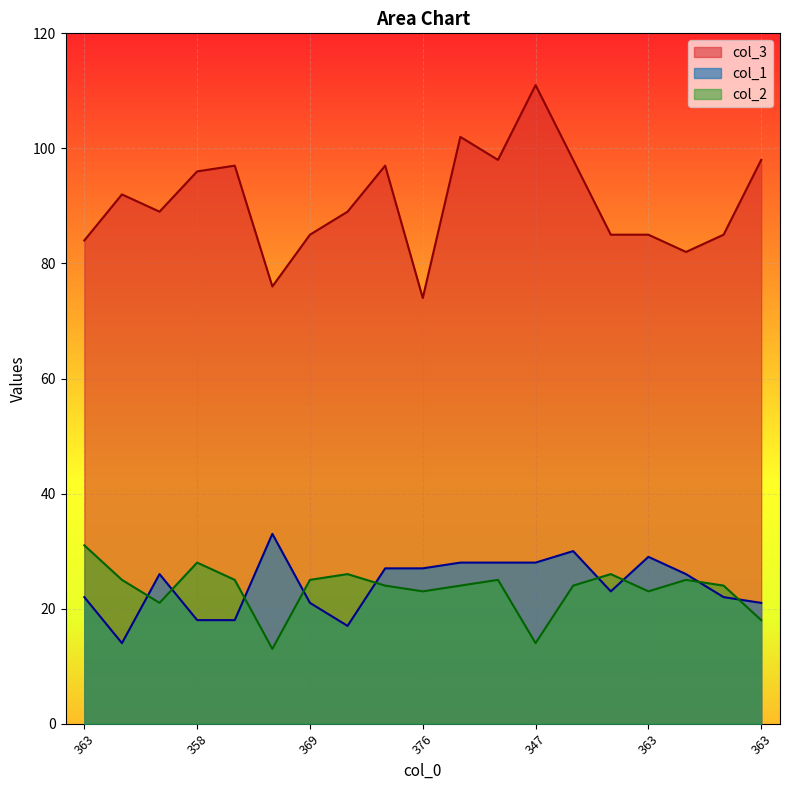

How many lines are shown in the chart?

3